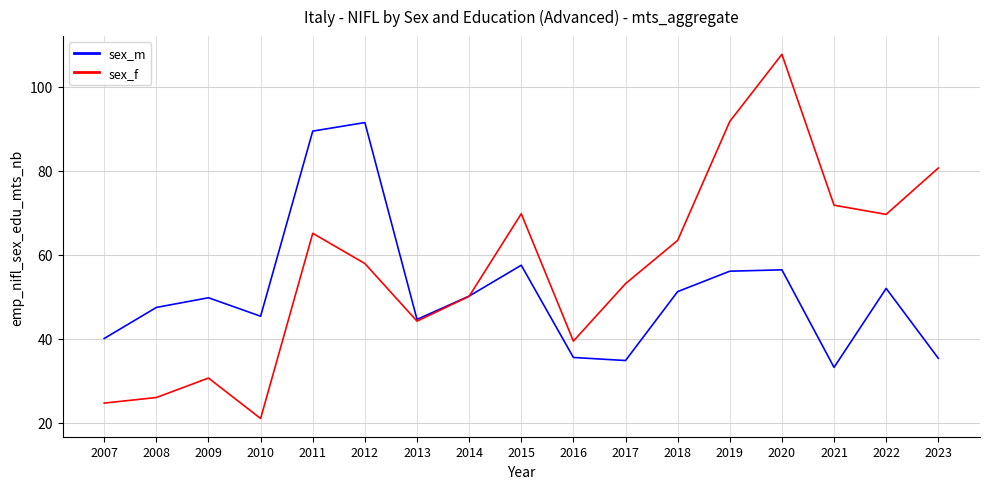

How many interior local peaks does the sex_f series have?

4